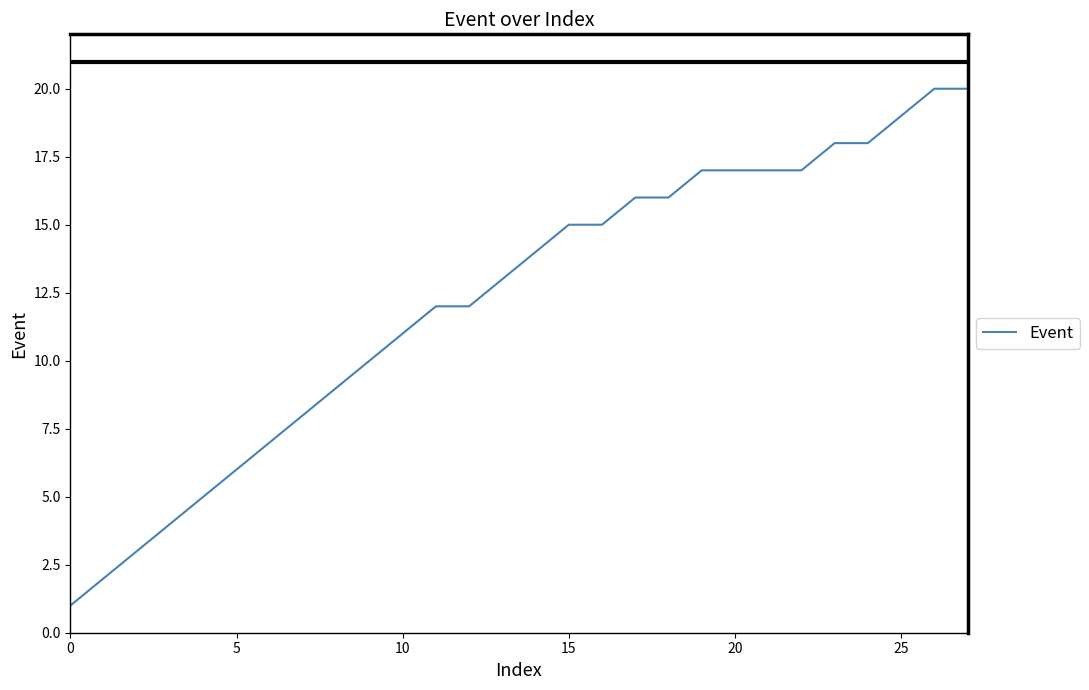

What is the smallest value displayed?

1